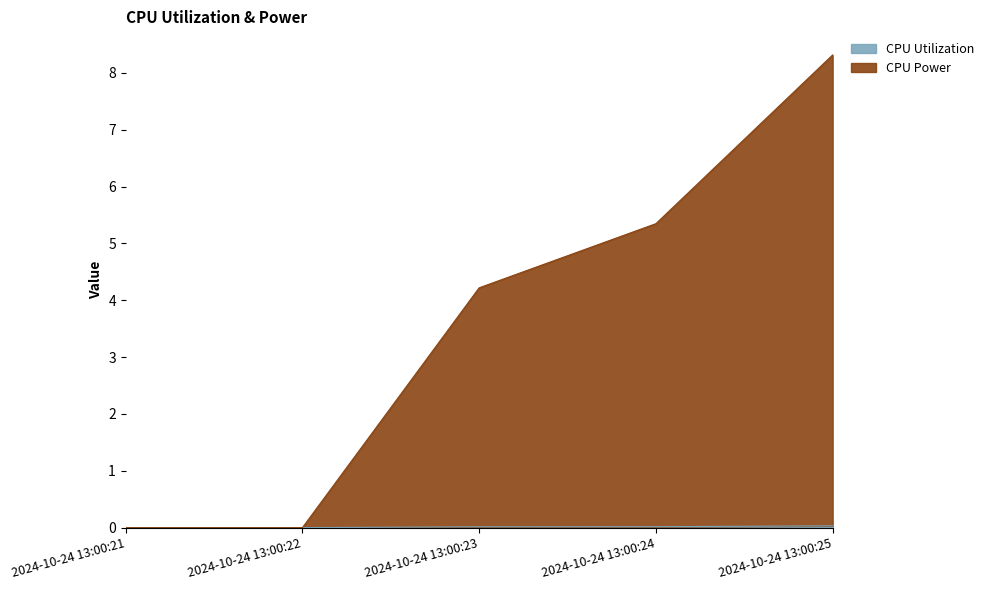

What is the difference between the maximum and minimum values in the CPU Power series?

8.3